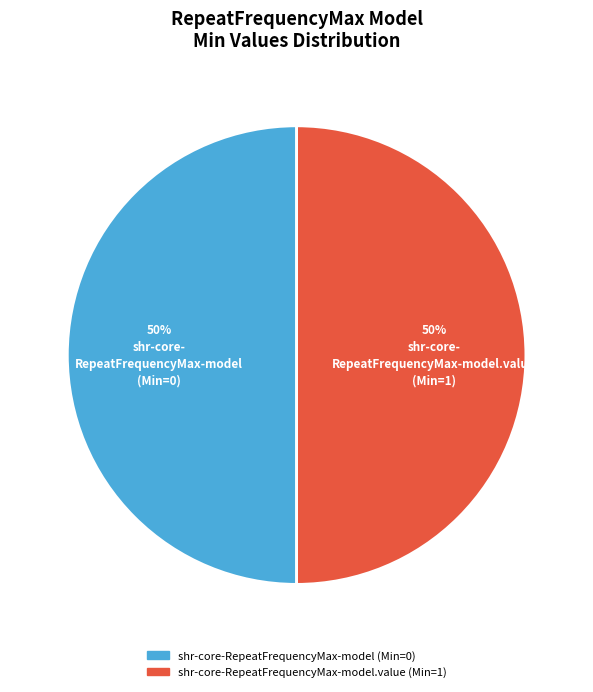

To the nearest percent, what is the average slice percentage?

50%